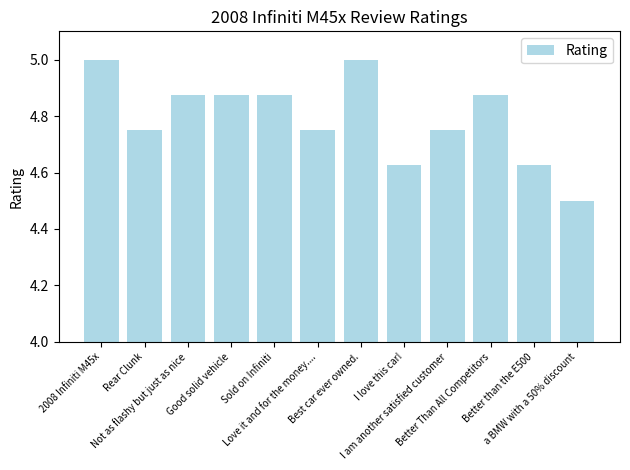

What is the difference between the second highest and second lowest values?

0.4